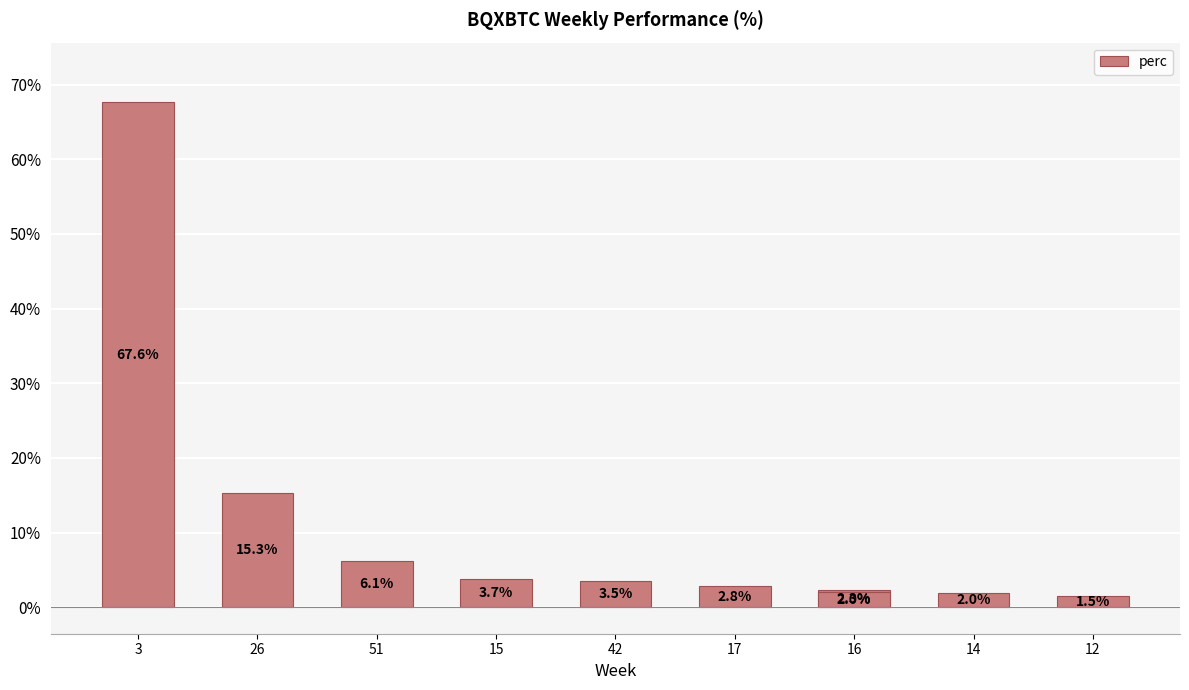

What is the value of the 6th bar from the left?

2.8